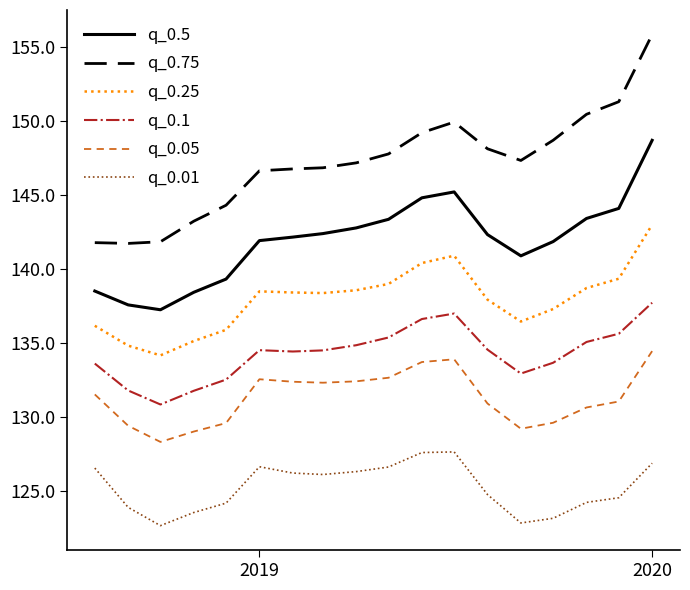

Which series has the largest range (max minus min)?

q_0.75